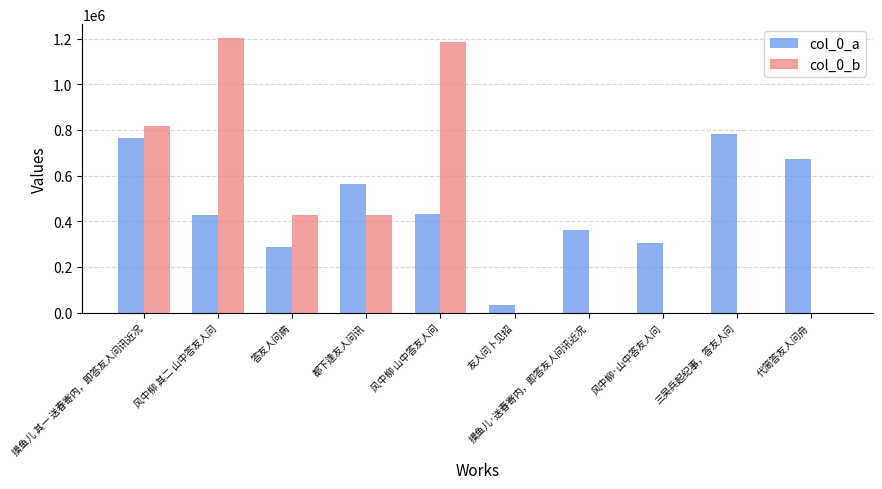

Which series has the largest range (max minus min)?

col_0_b